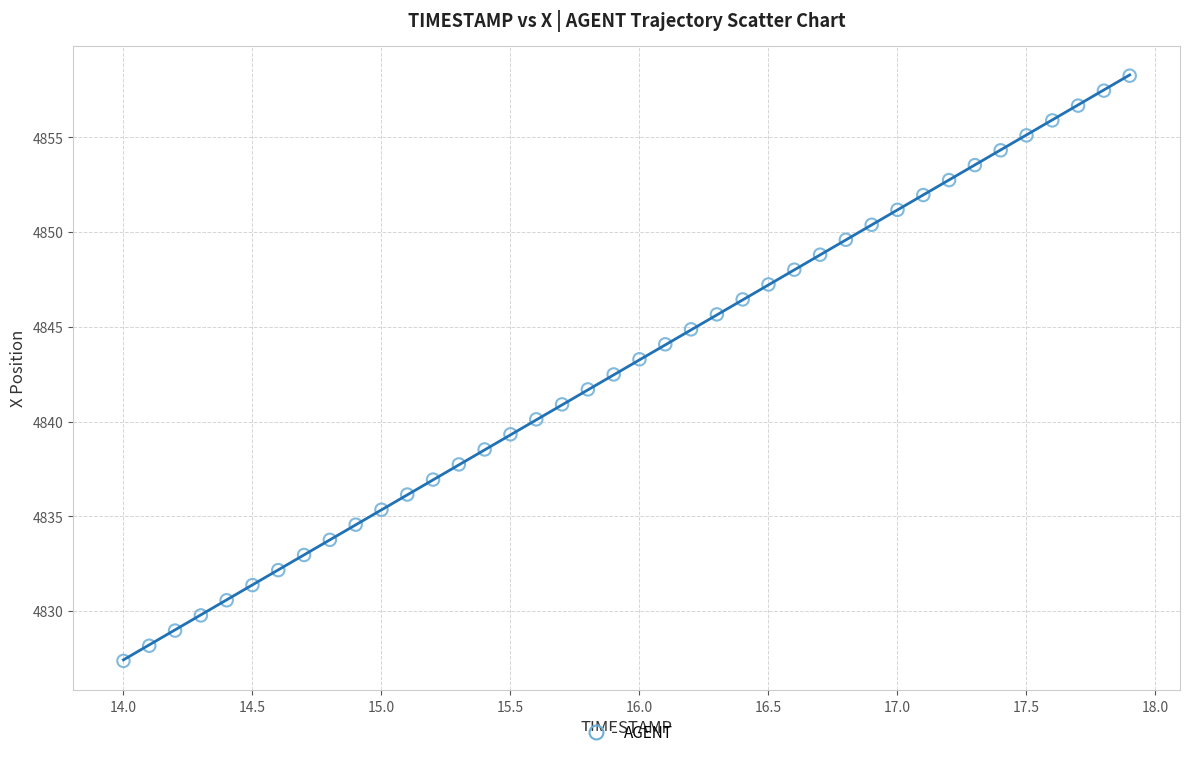

What is the range of Y values (max minus min)?

30.9